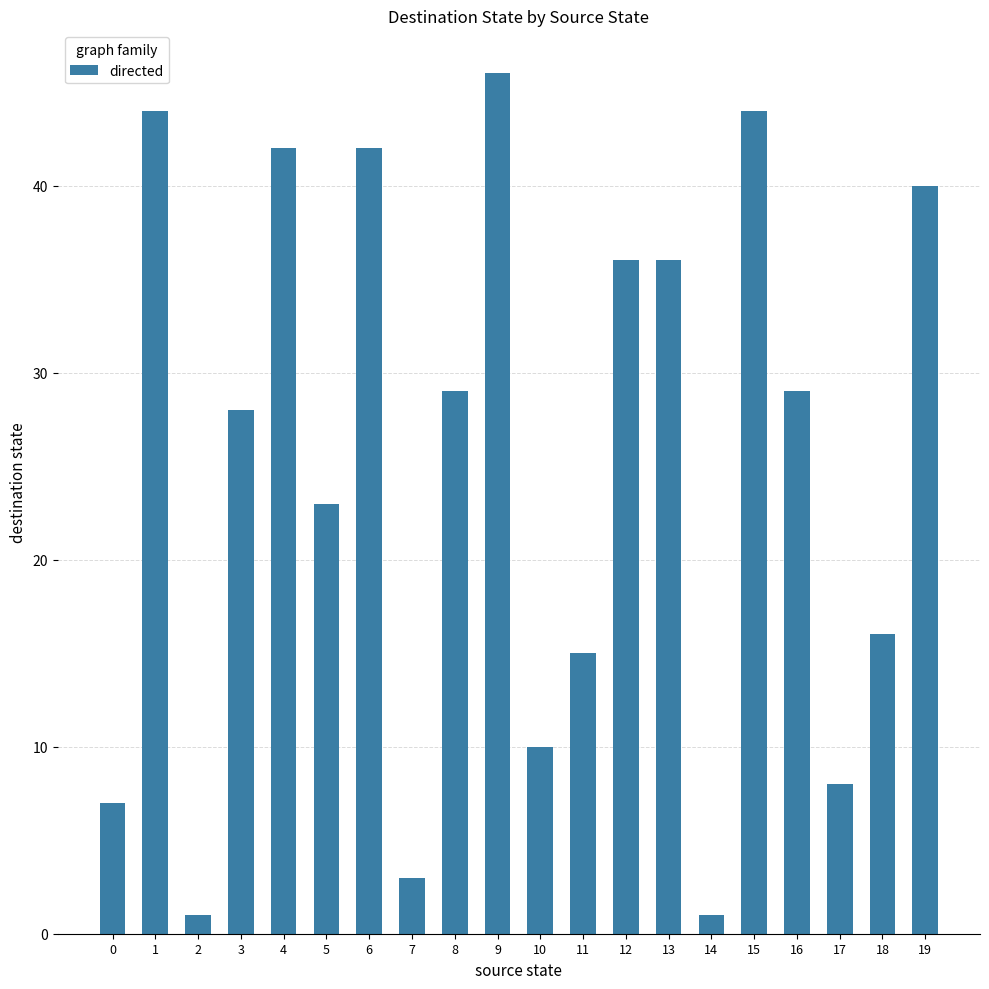

What is the difference between the maximum and minimum values?

45